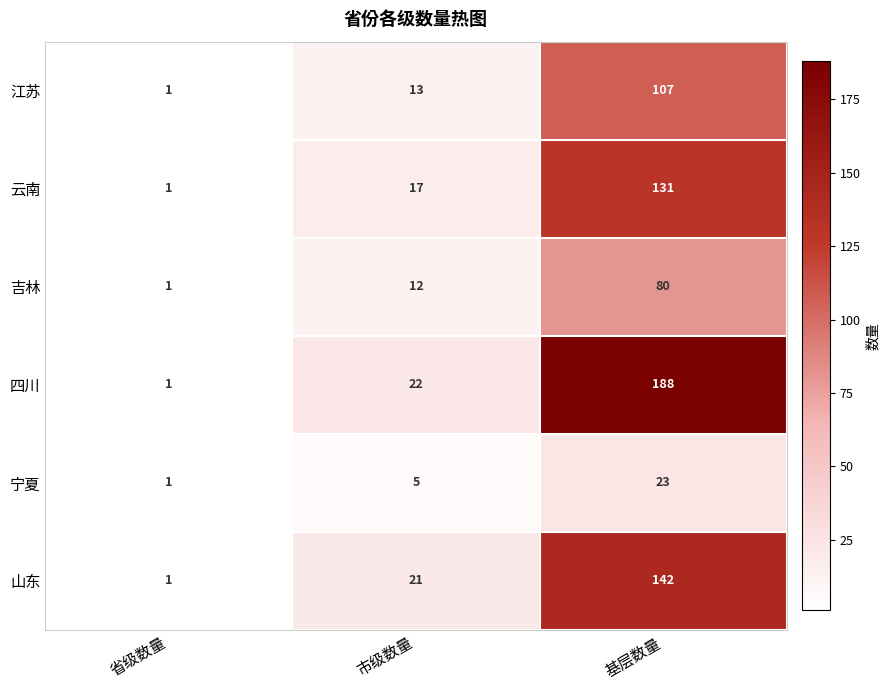

What is the difference between the second highest and minimum values in the 吉林 series?

11